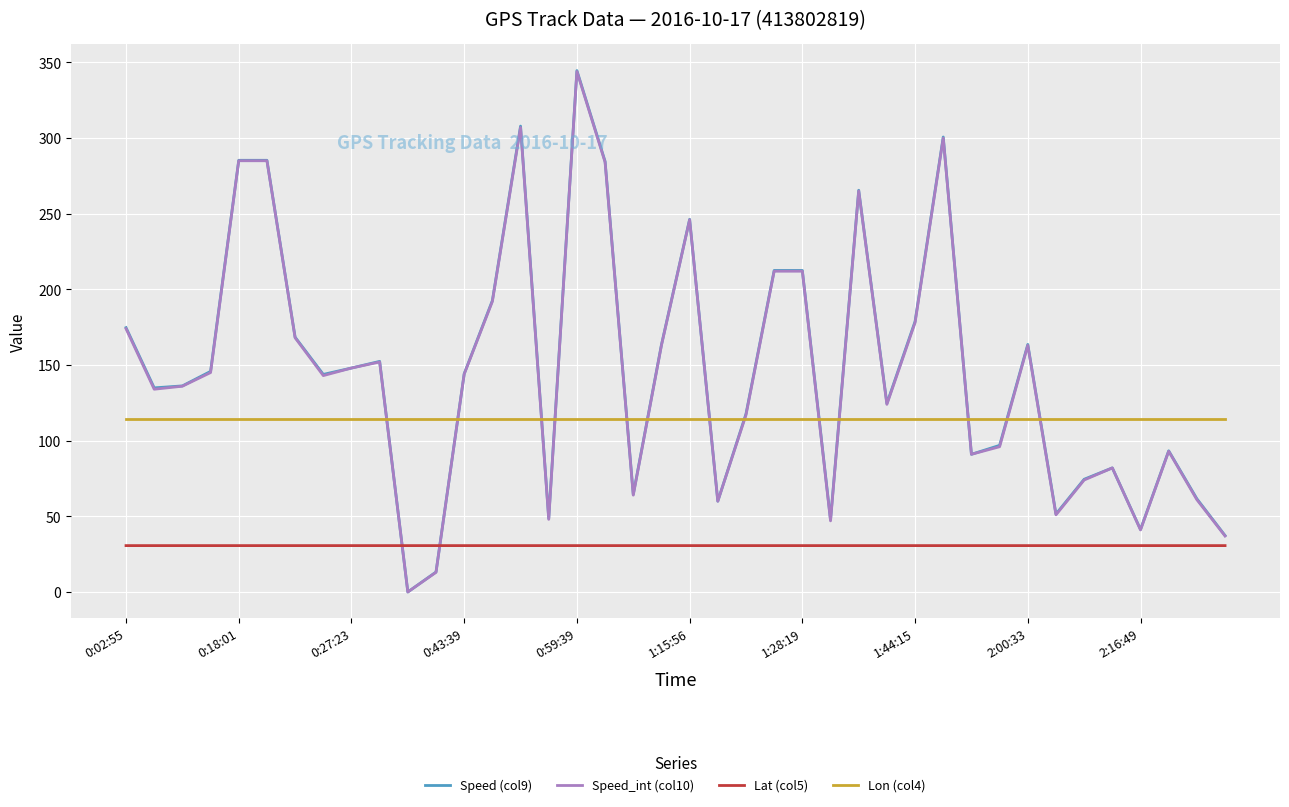

Which series has the largest range (max minus min)?

Speed (col9)